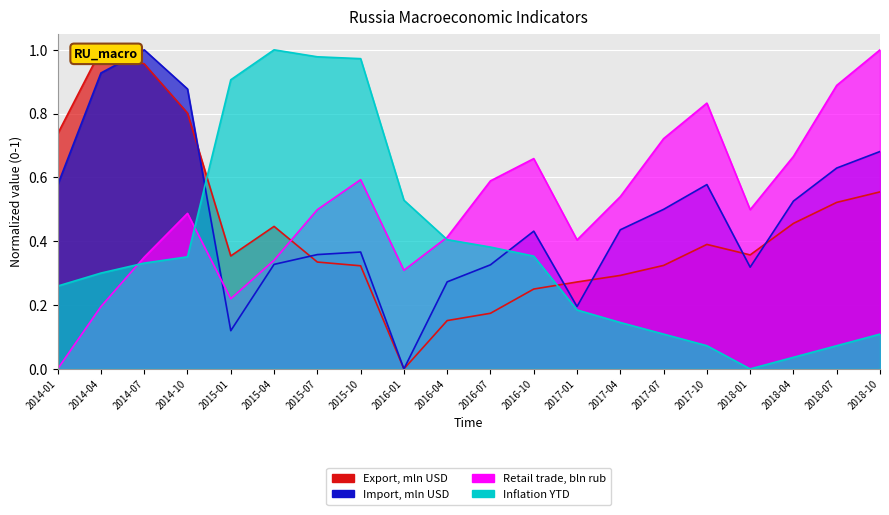

What is the maximum value shown in the chart?

1.0